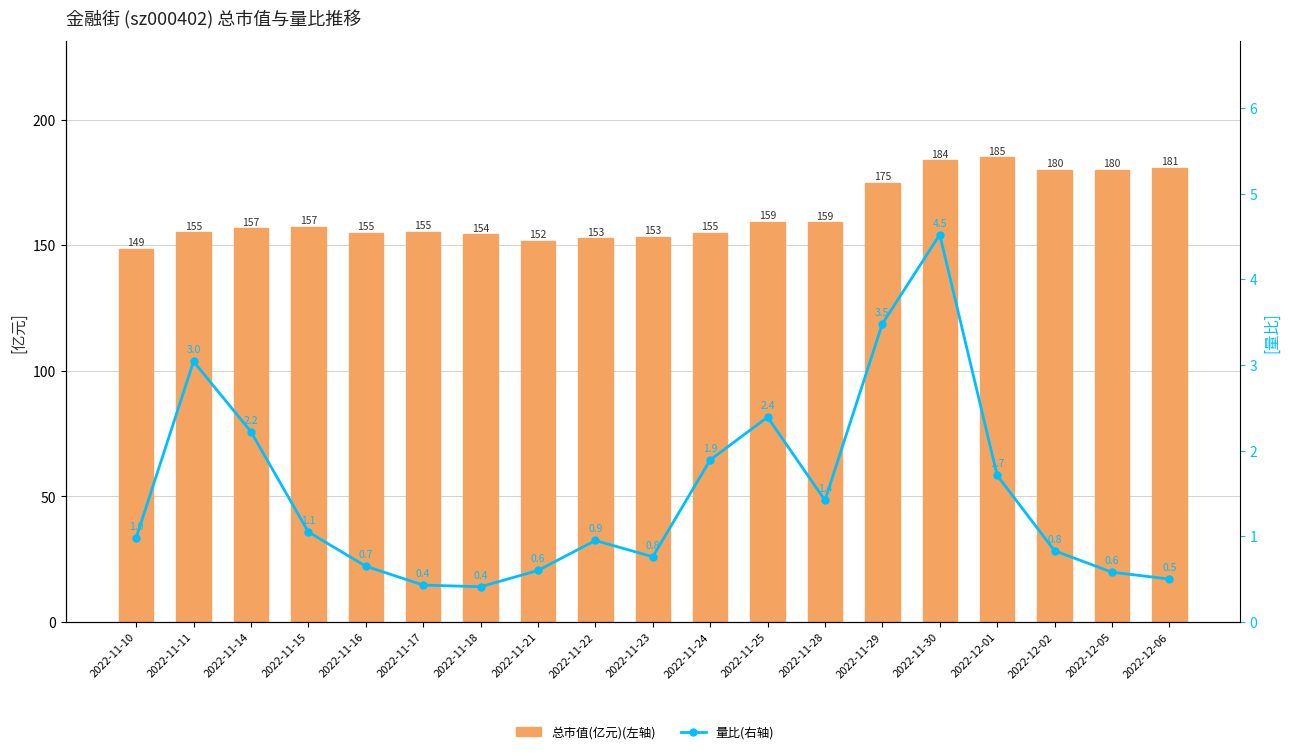

Rank the series by their maximum value, from highest to lowest.

总市值(亿元)(左轴), 量比(右轴)